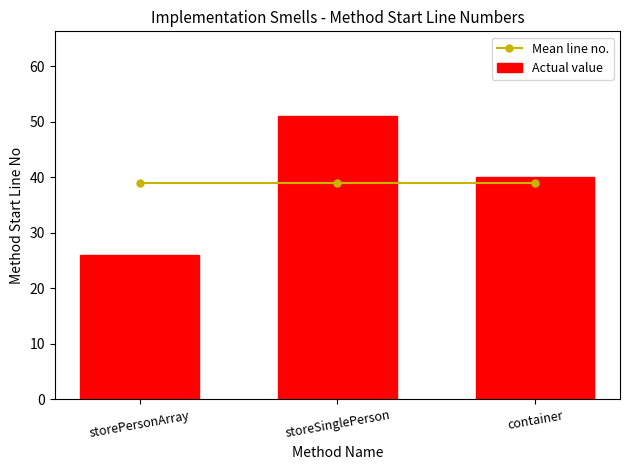

Reading right to left, extract all data points from this chart.

Mean line no.: 39	39	39
Actual value: 40	51	26